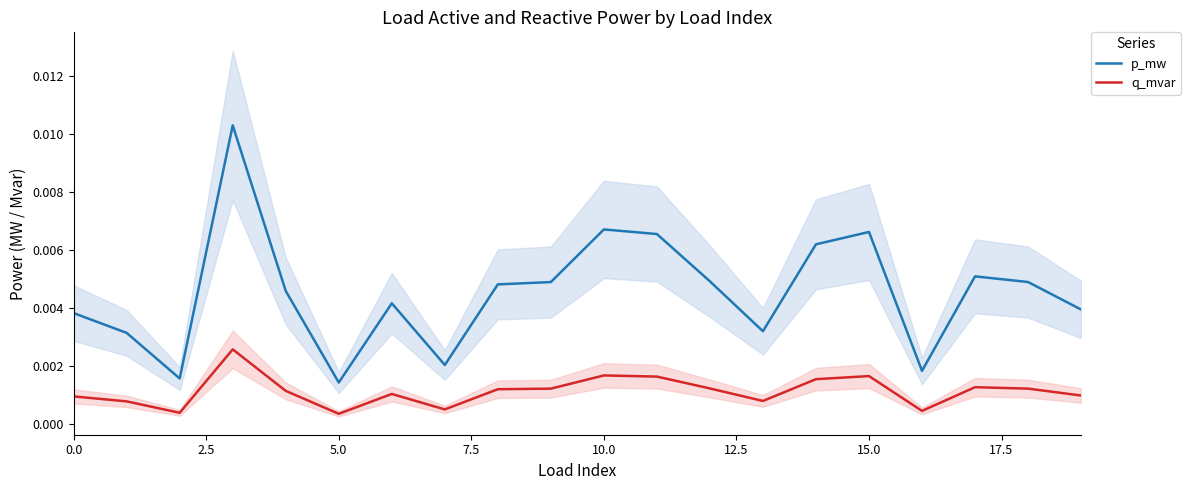

What position from the right is 13?

7